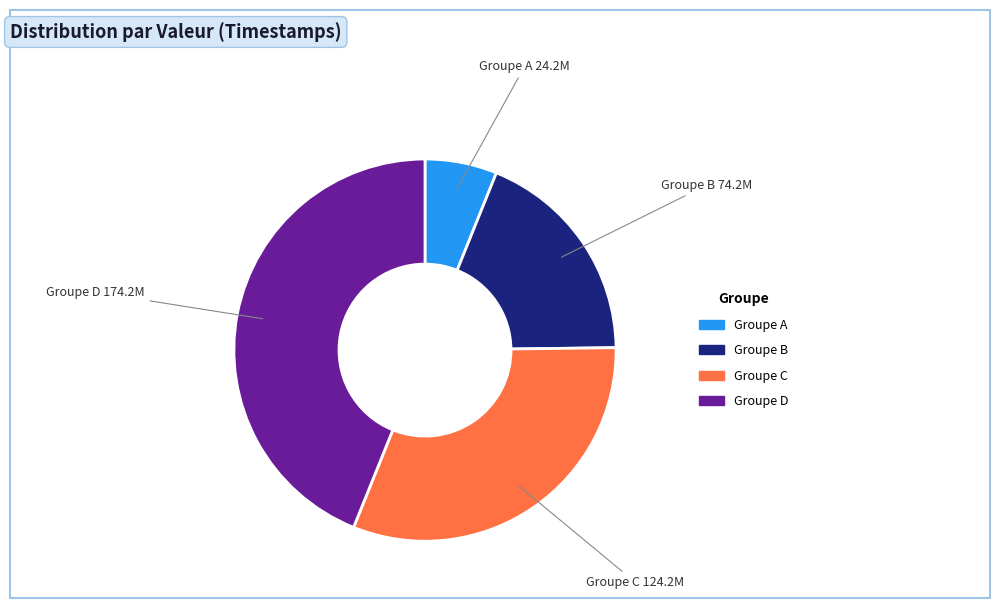

Does any single category account for the majority?

No